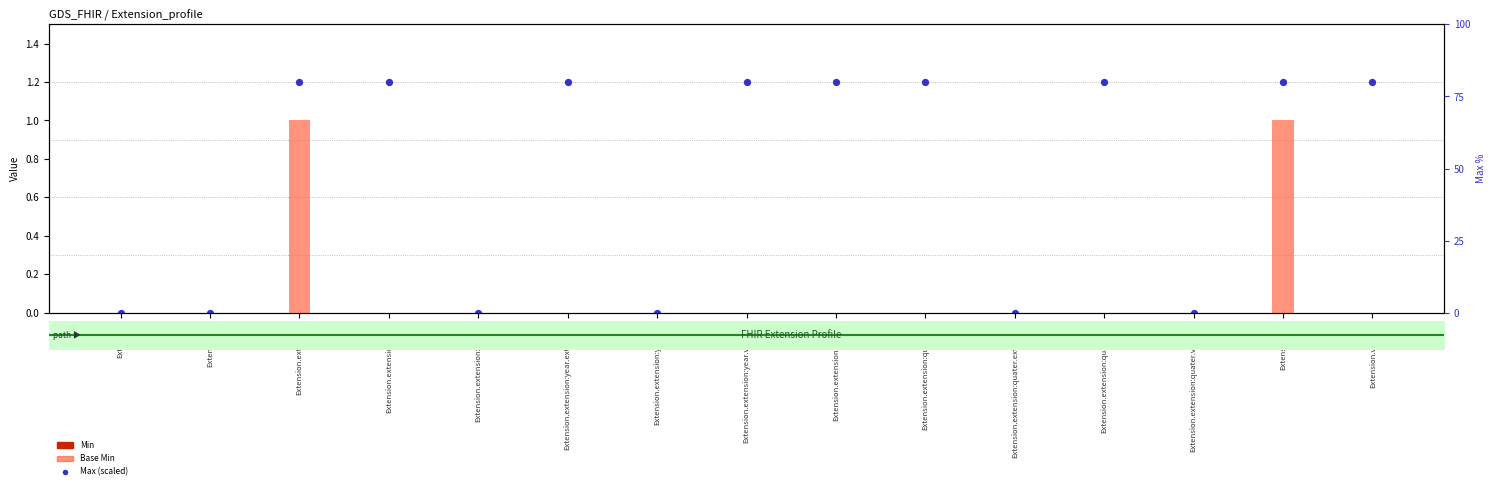

What are all the series names shown in the legend?

Min, Base Min, Max (scaled)